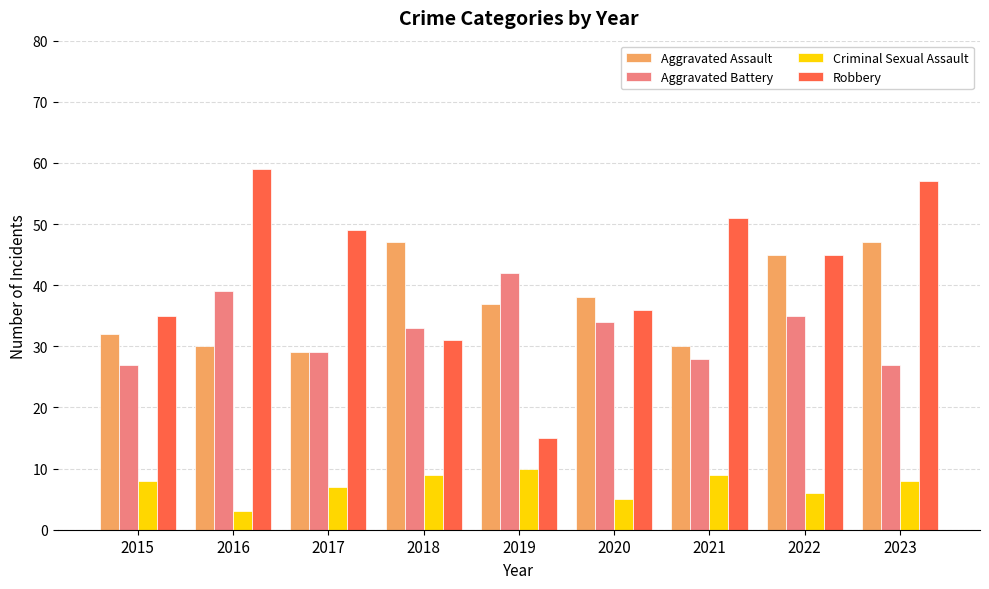

Is the value of Criminal Sexual Assault at 2015 greater than the value of Robbery at 2017?

No